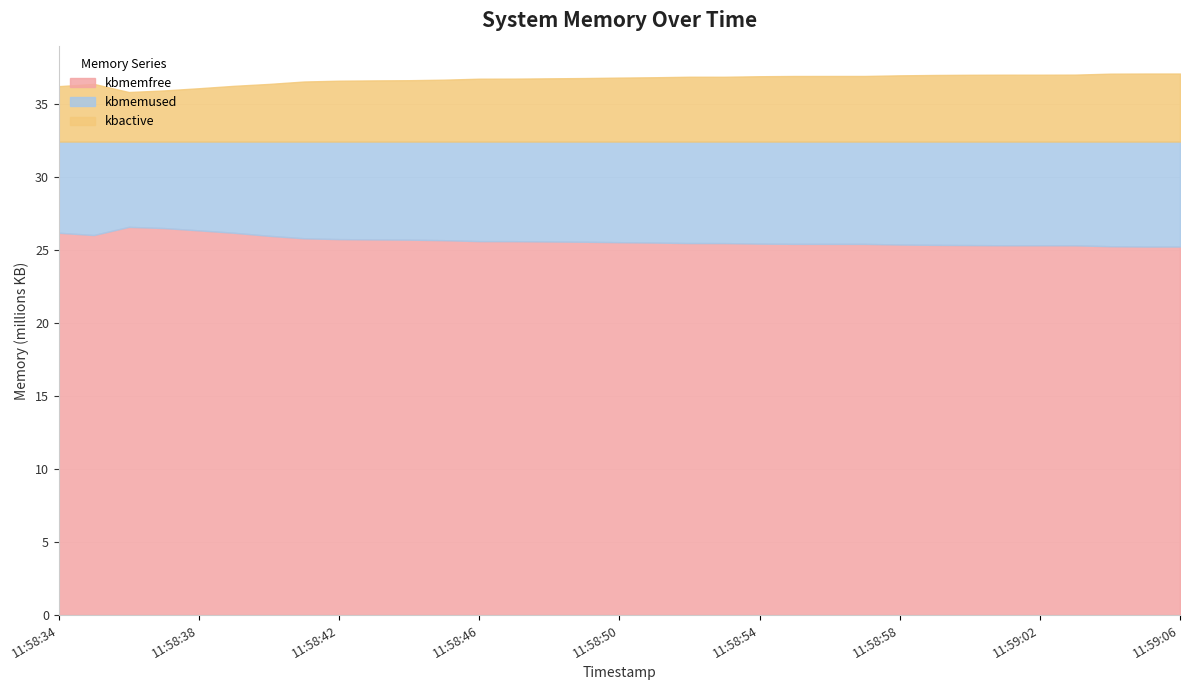

What is the value of the kbmemused point at the 24th from the left?

7004180